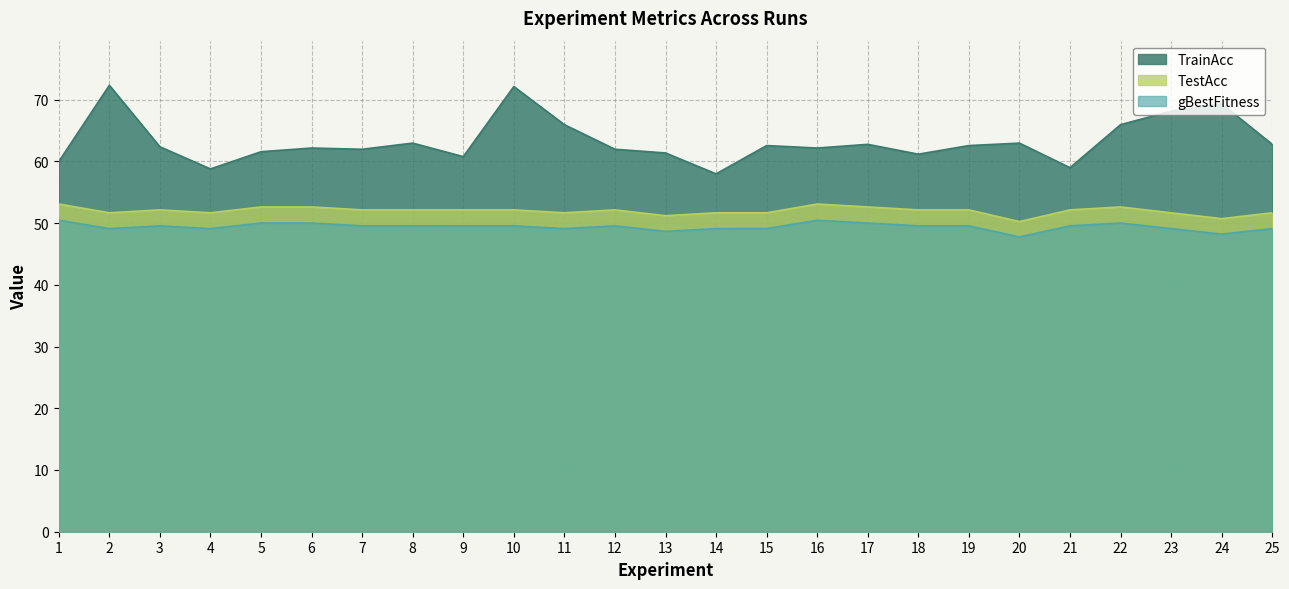

True or false: gBestFitness and TrainAcc intersect in this chart.

False